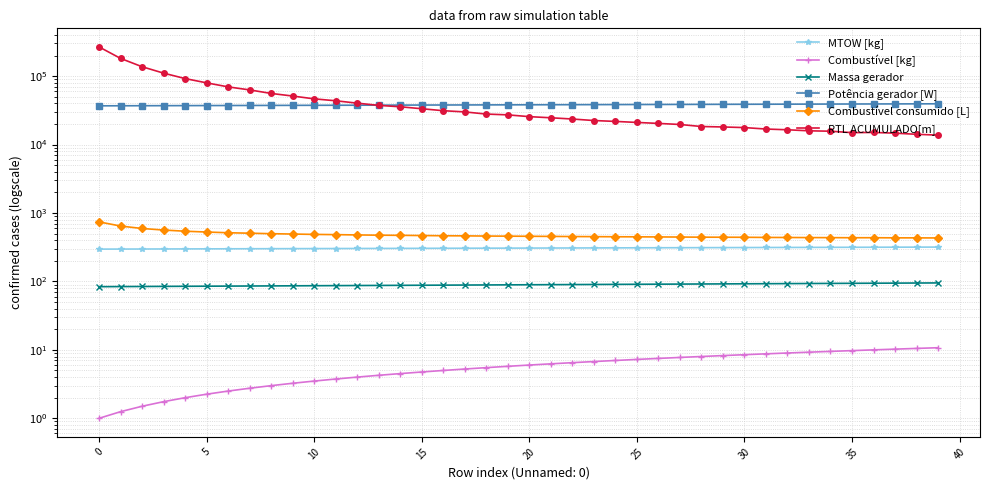

What is the sum of the Combustível consumido [L] values at 32 and 35?

873.7